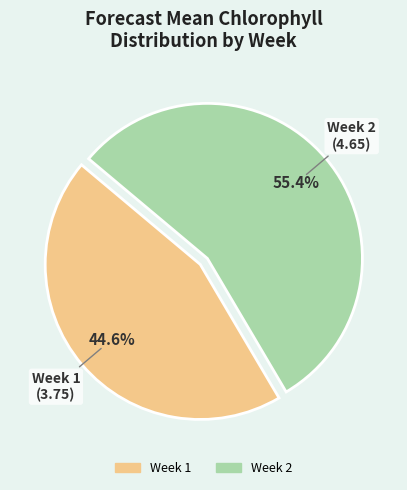

What is the ratio of the value at Week 2 to the value at Week 1?

1.2